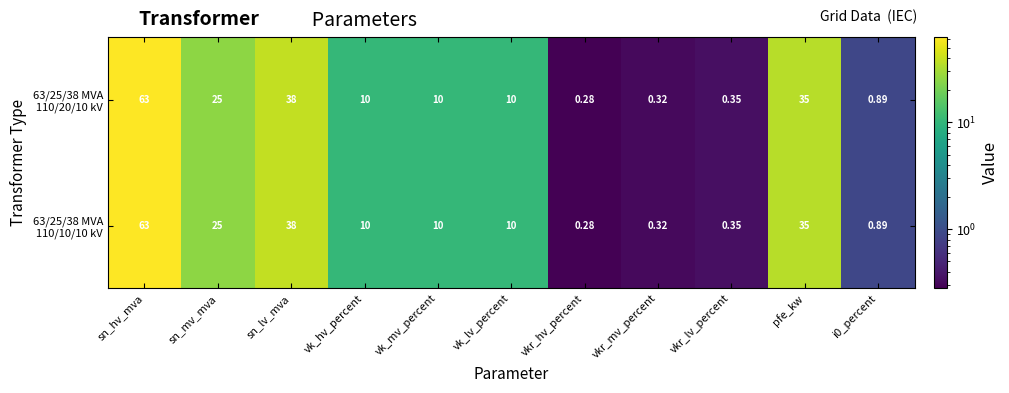

At which category does the chart reach its minimum across all series?

vkr_hv_percent